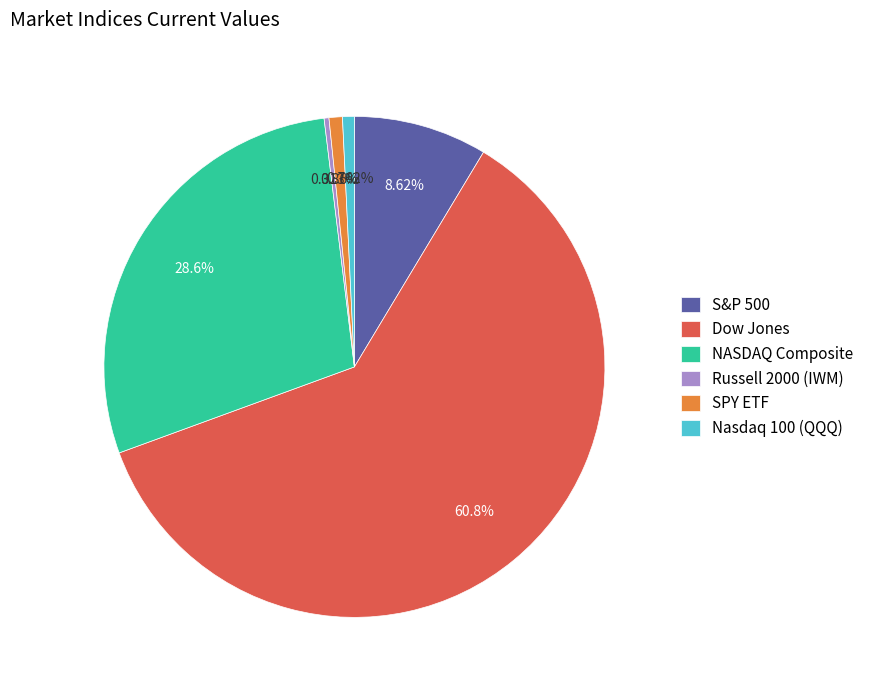

What portion of the pie excludes Russell 2000 (IWM)?

99.7%